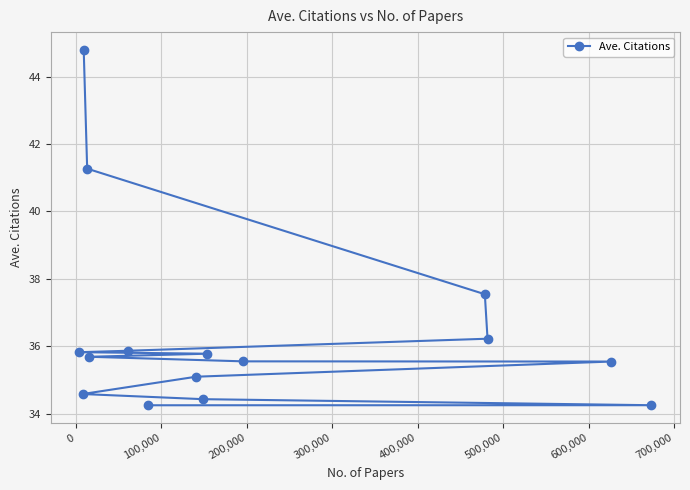

Does the chart have visible grid lines?

Yes